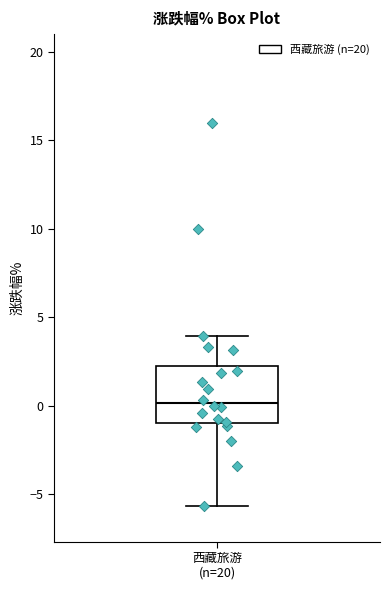

Where is the upper edge of the box for 西藏旅游 (n=20) on the y-axis? The values are not printed on the chart, so give them approximately, as read against the axis.

2.5